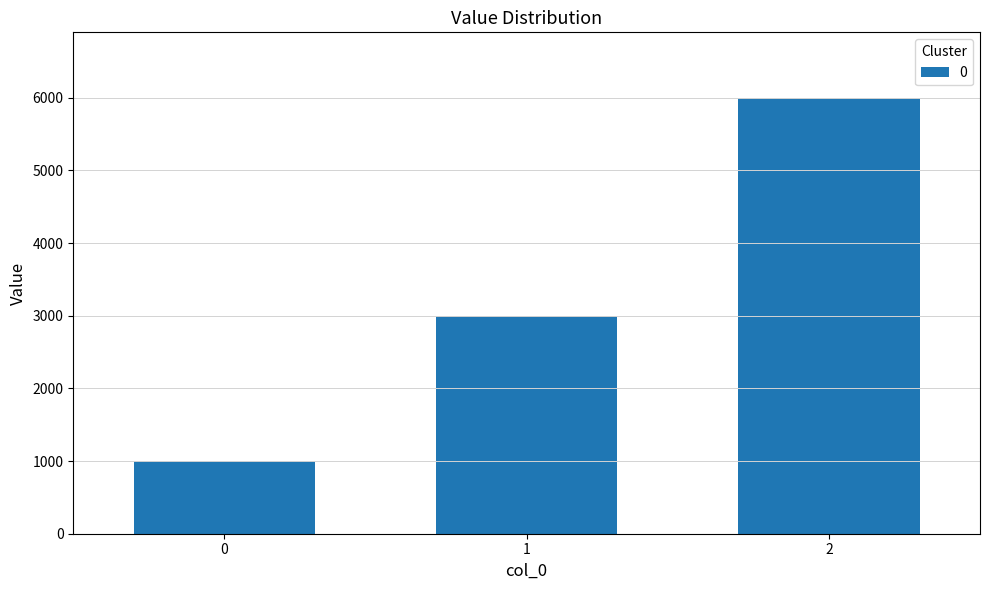

Approximately how many times larger is the value at 2 compared to 1?

2.0